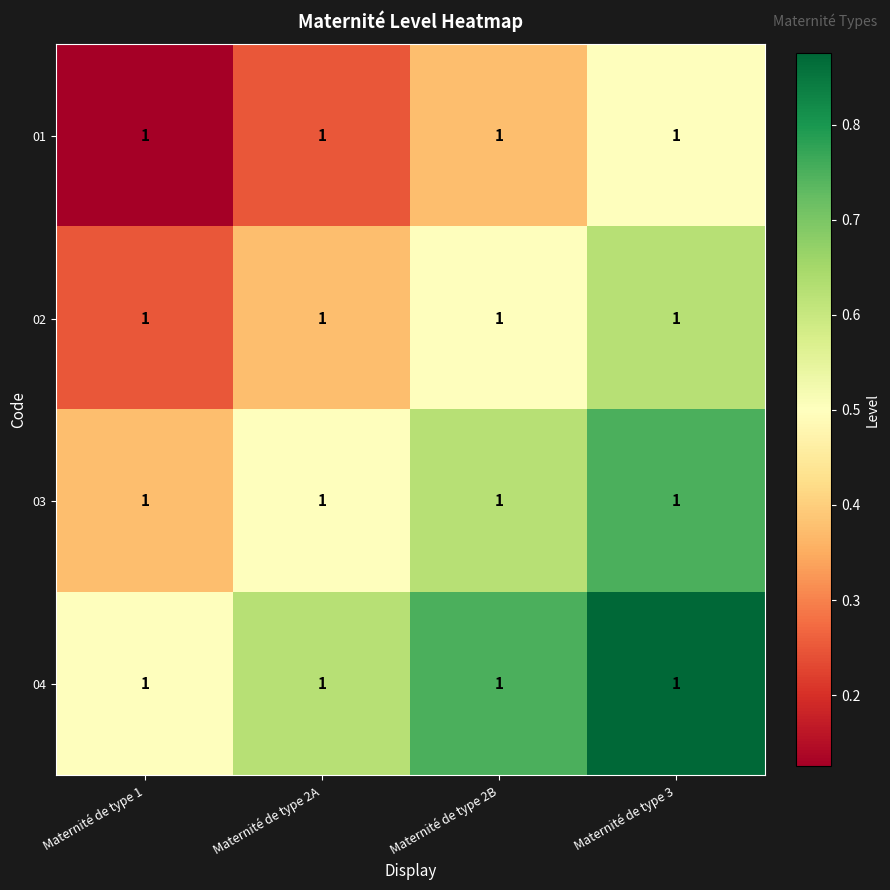

Rank the series by their maximum value, from highest to lowest.

04, 03, 02, 01